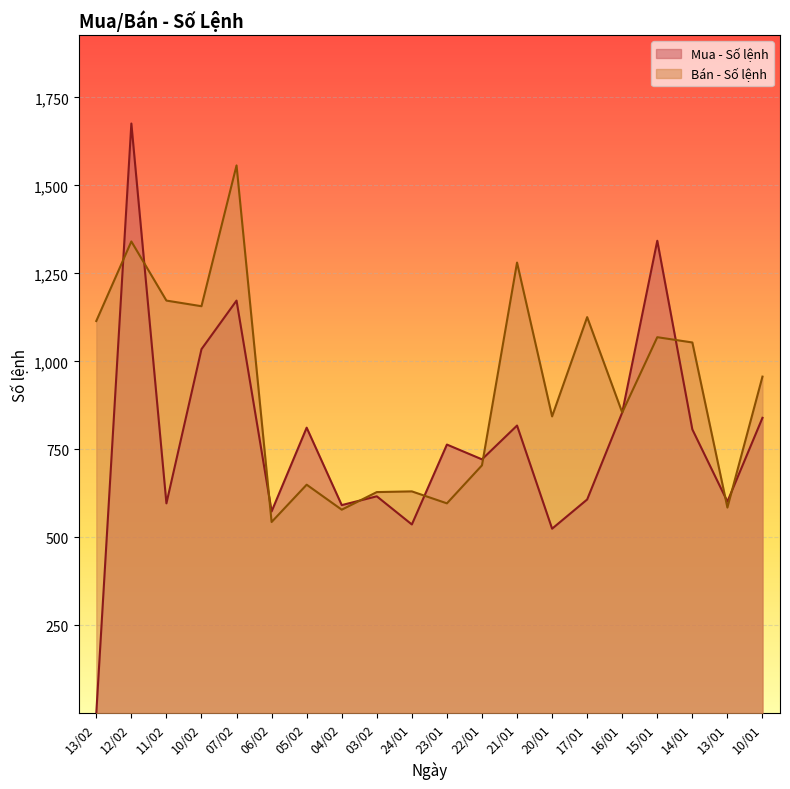

Reading left to right, list all the values displayed in this chart.

Mua - Số lệnh: 13/02=1	12/02=1676	11/02=597	10/02=1035	07/02=1173	06/02=574	05/02=812	04/02=592	03/02=617	24/01=537	23/01=764	22/01=722	21/01=818	20/01=525	17/01=608	16/01=855	15/01=1343	14/01=807	13/01=602	10/01=840
Bán - Số lệnh: 13/02=1115	12/02=1341	11/02=1173	10/02=1157	07/02=1557	06/02=544	05/02=650	04/02=579	03/02=629	24/01=631	23/01=597	22/01=705	21/01=1281	20/01=844	17/01=1126	16/01=855	15/01=1069	14/01=1054	13/01=585	10/01=957